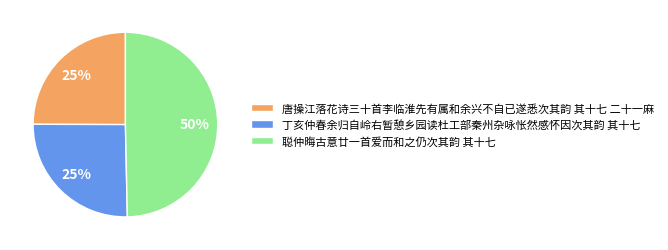

True or false: 唐操江落花诗三十首李临淮先有属和余兴不自已遂悉次其韵 其十七 二十一麻 accounts for 11% of the total.

False